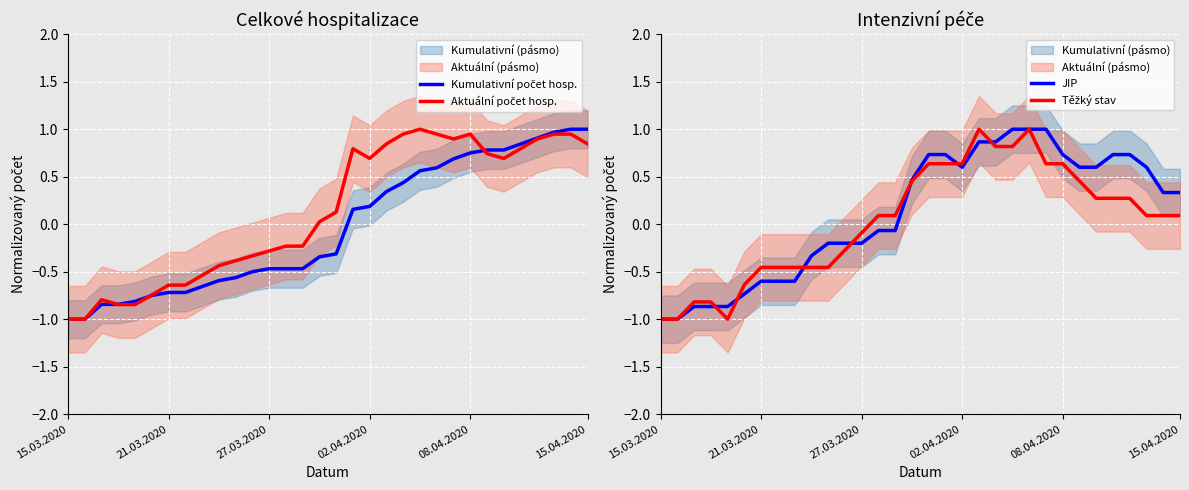

What is the average value of the Aktuální počet hosp. series?

0.1